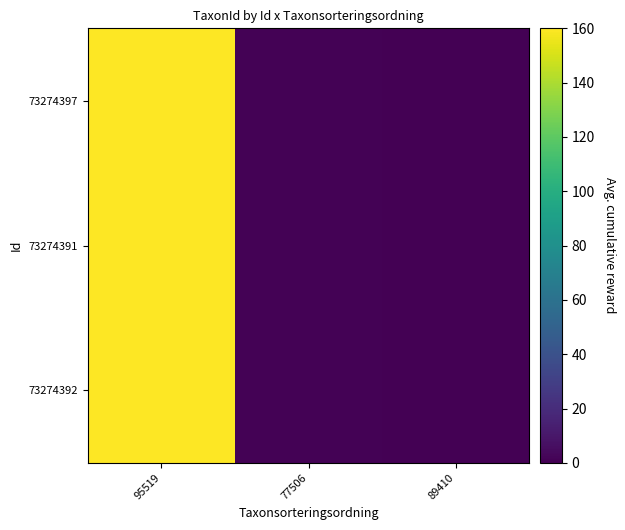

Reading right to left, what are all the values shown in this chart?

73274397: 89410=0.0	77506=0.7	95519=160.0
73274391: 89410=0.0	77506=0.7	95519=160.0
73274392: 89410=0.0	77506=0.7	95519=160.0